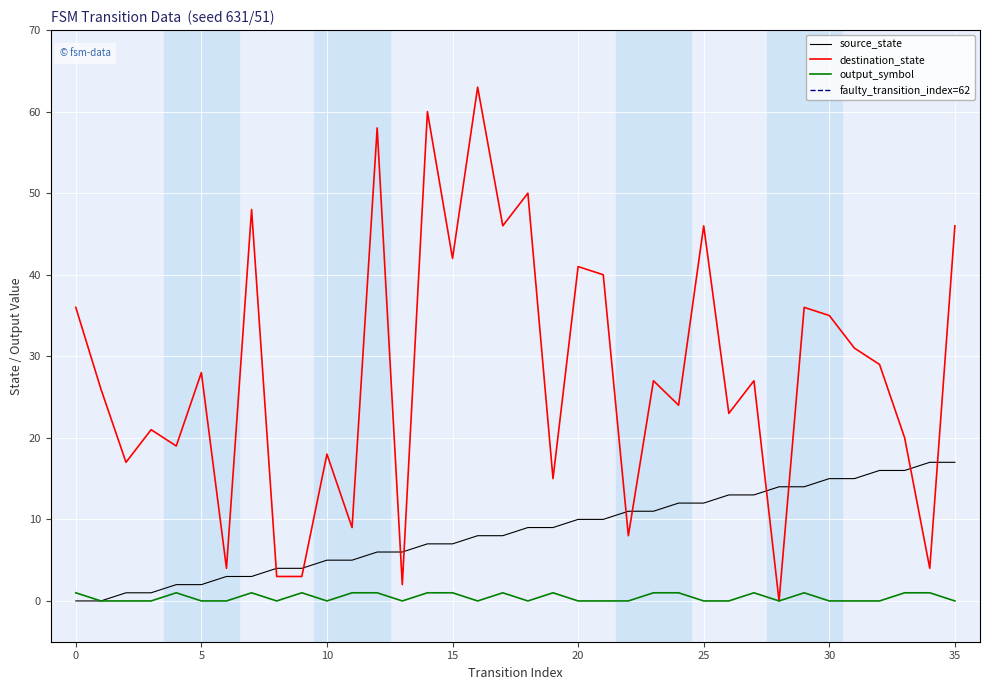

At 9, list the series in order from largest to smallest.

source_state, destination_state, output_symbol